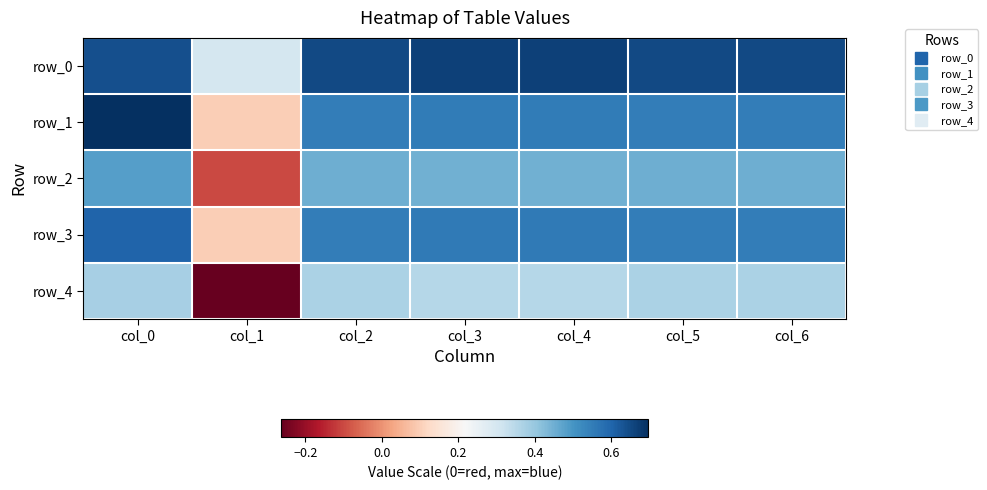

Which series has the largest total across all categories?

row_0